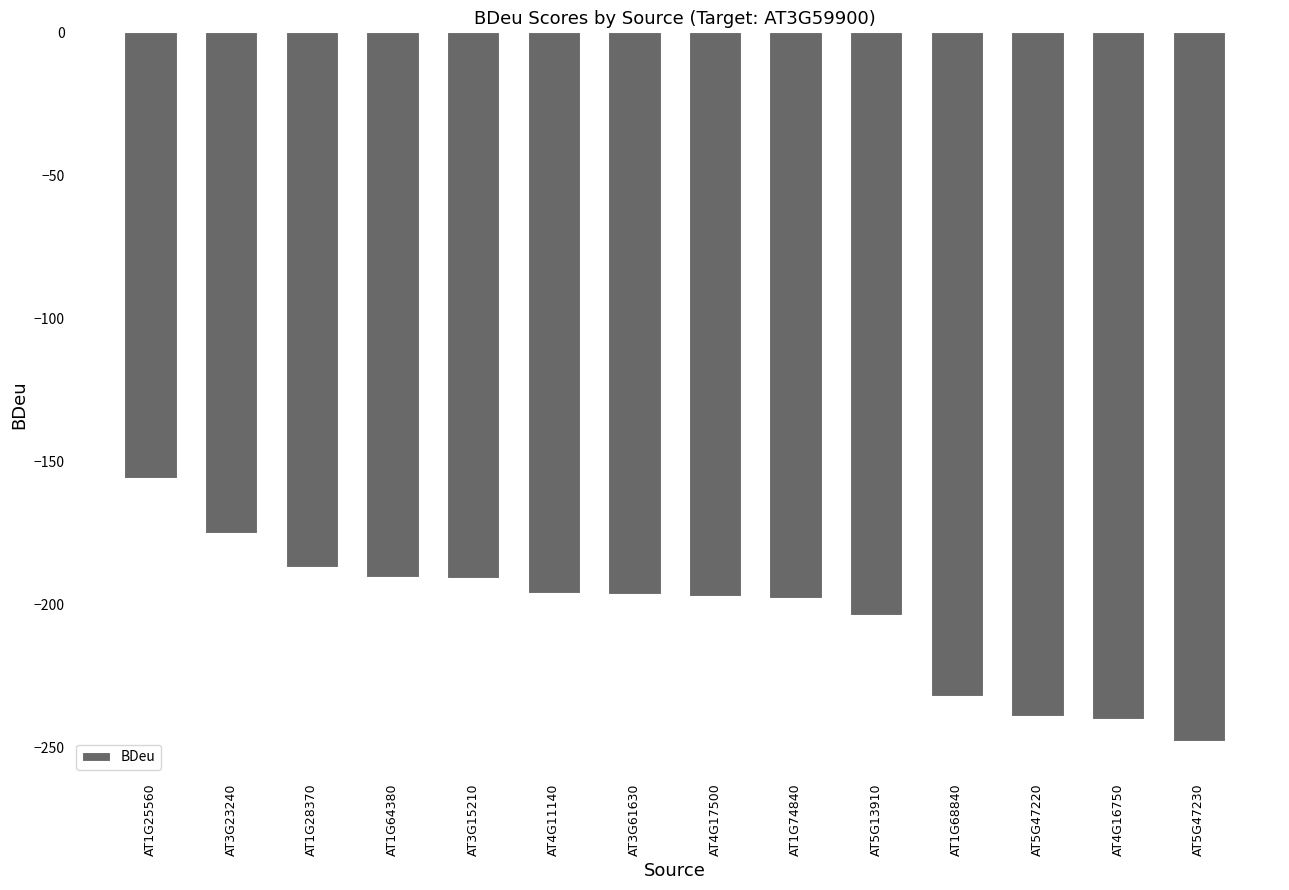

Where does the data first go above -196?

AT1G25560